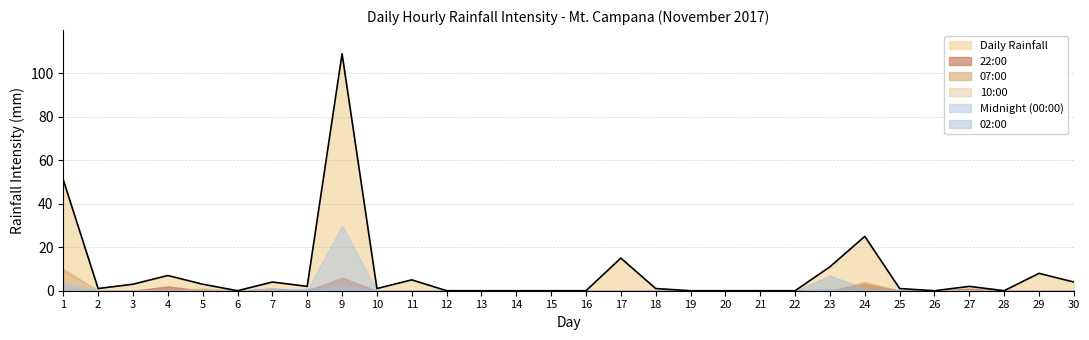

In 22:00, how many points are lower than both neighbors (excluding endpoints)?

1